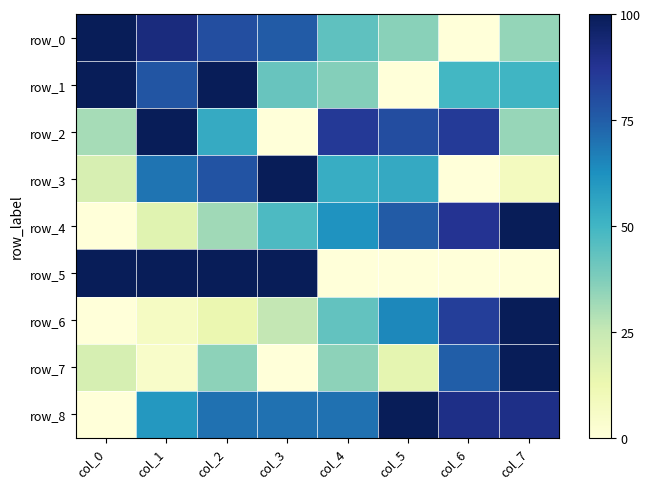

Which label corresponds to the largest value in the chart?

col_0